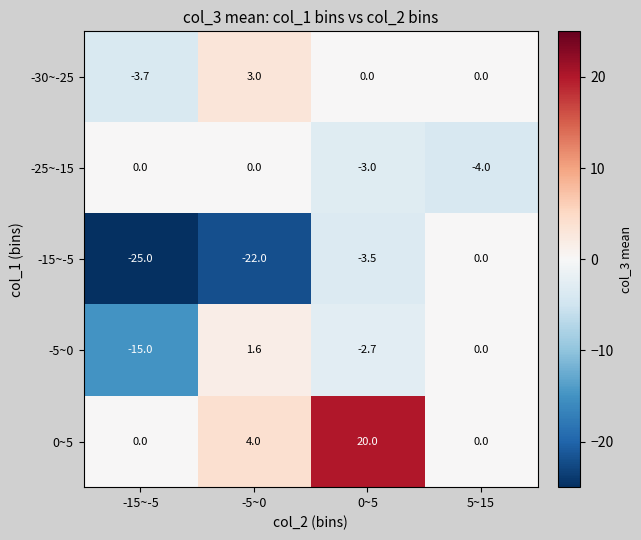

How many values in -25~-15 are below zero?

2